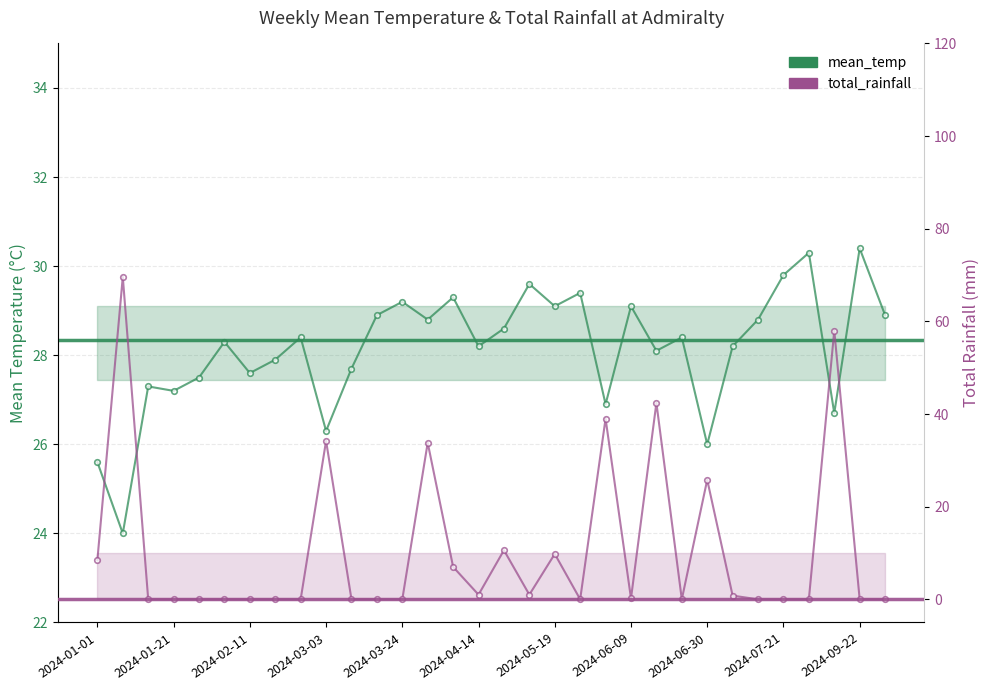

At 2024-09-22, list the series in order from smallest to largest.

total_rainfall, mean_temp